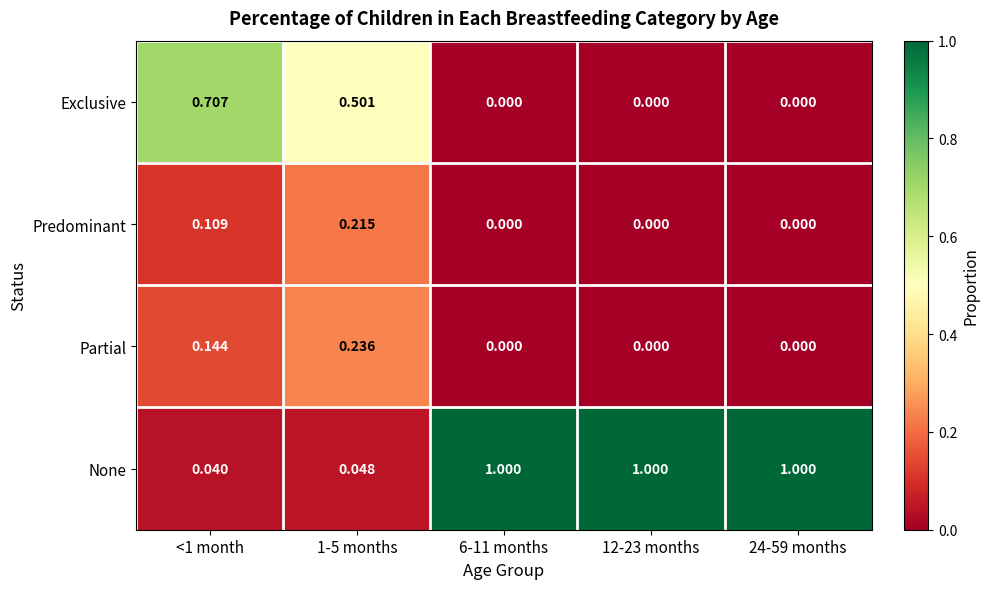

Which series has the largest total across all categories?

None